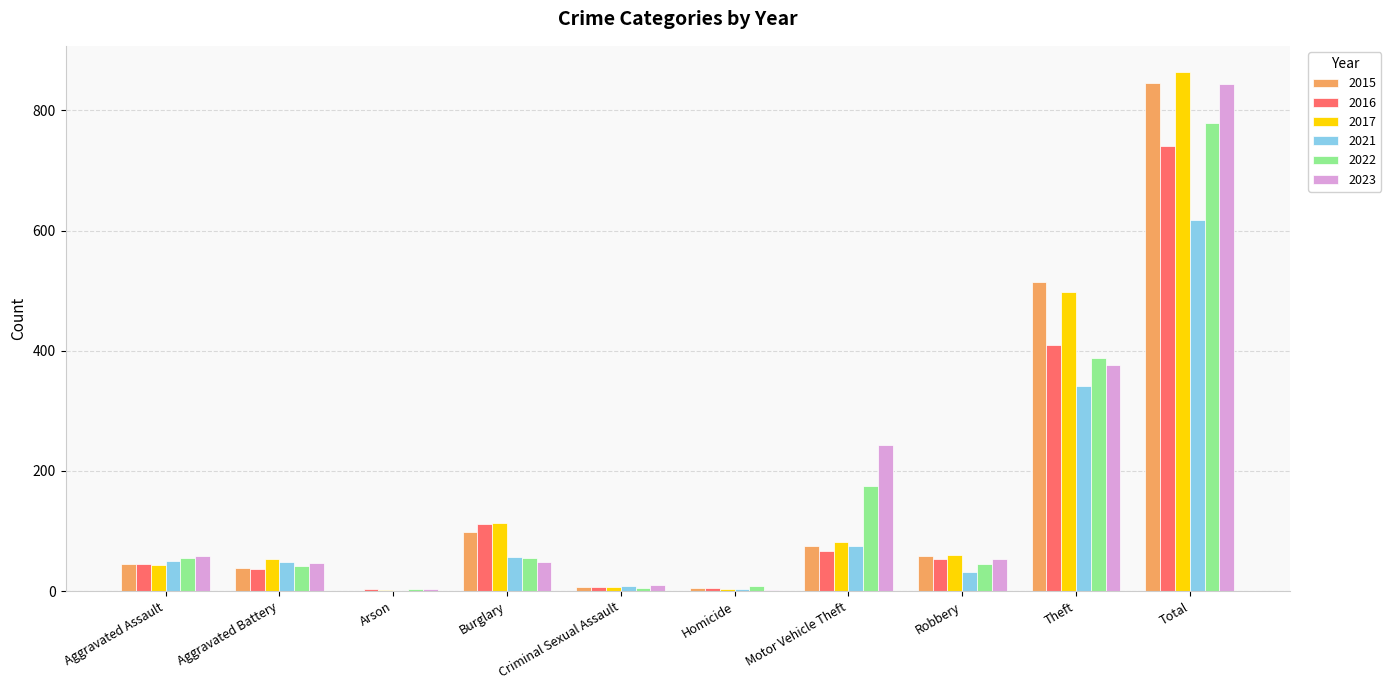

What is the highest value of the 2015 series?

845